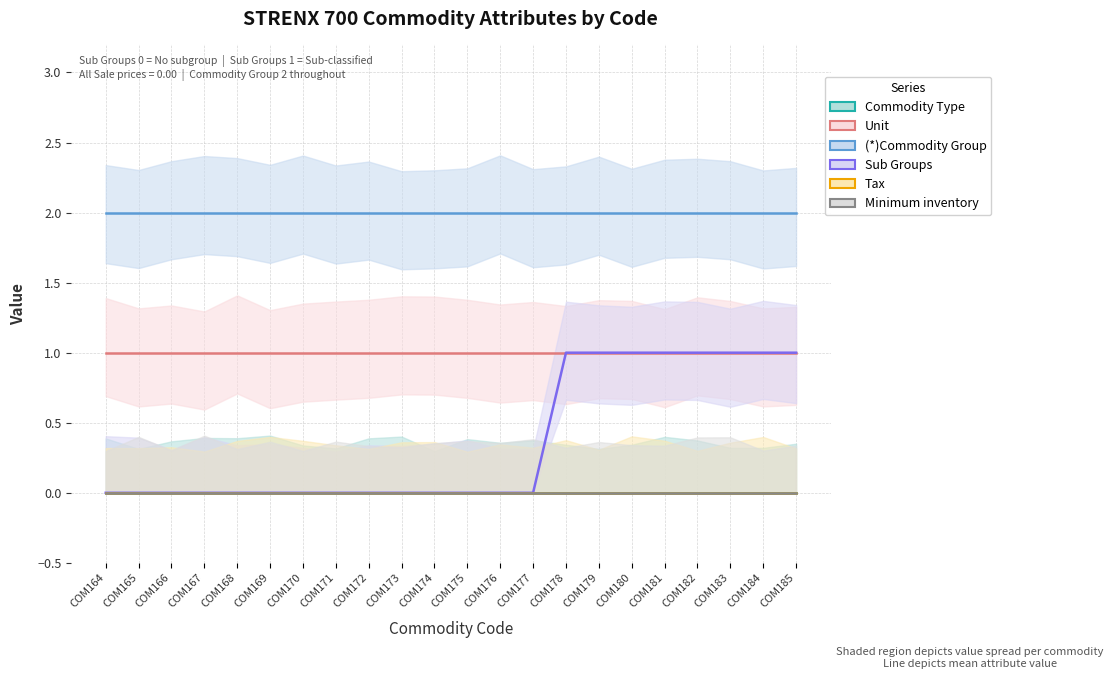

True or false: (*)Commodity Group and Sub Groups cross at least once.

False